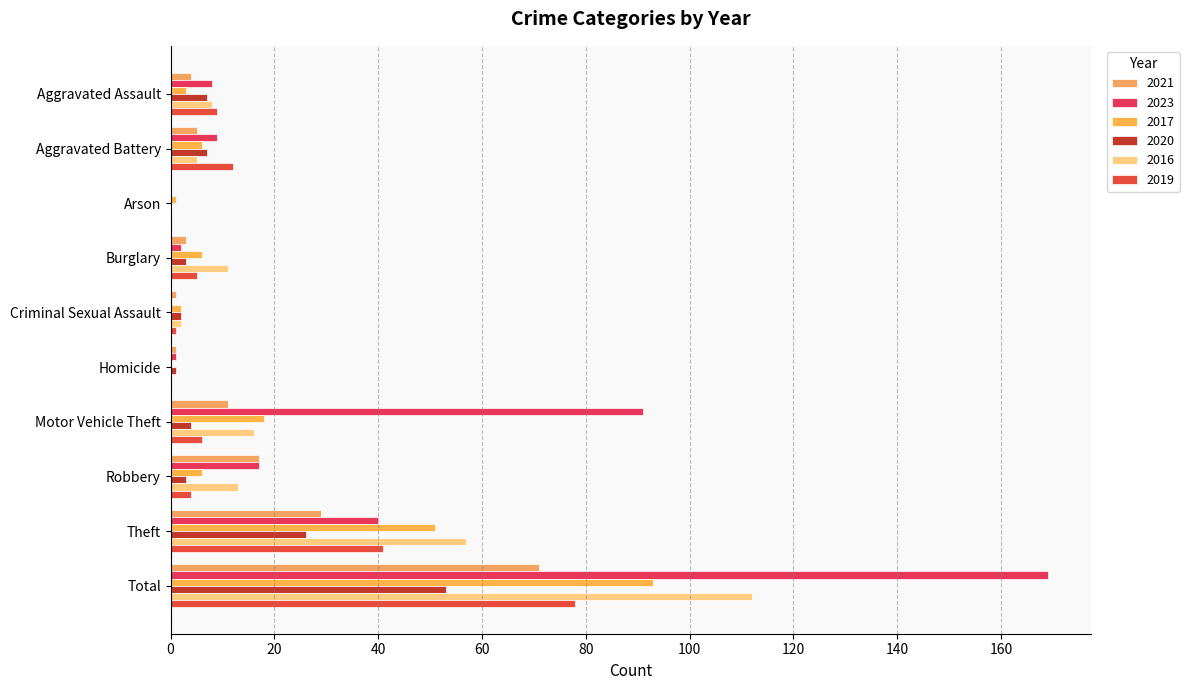

Is the value of 2016 at Robbery greater than the value of 2020 at Robbery?

Yes